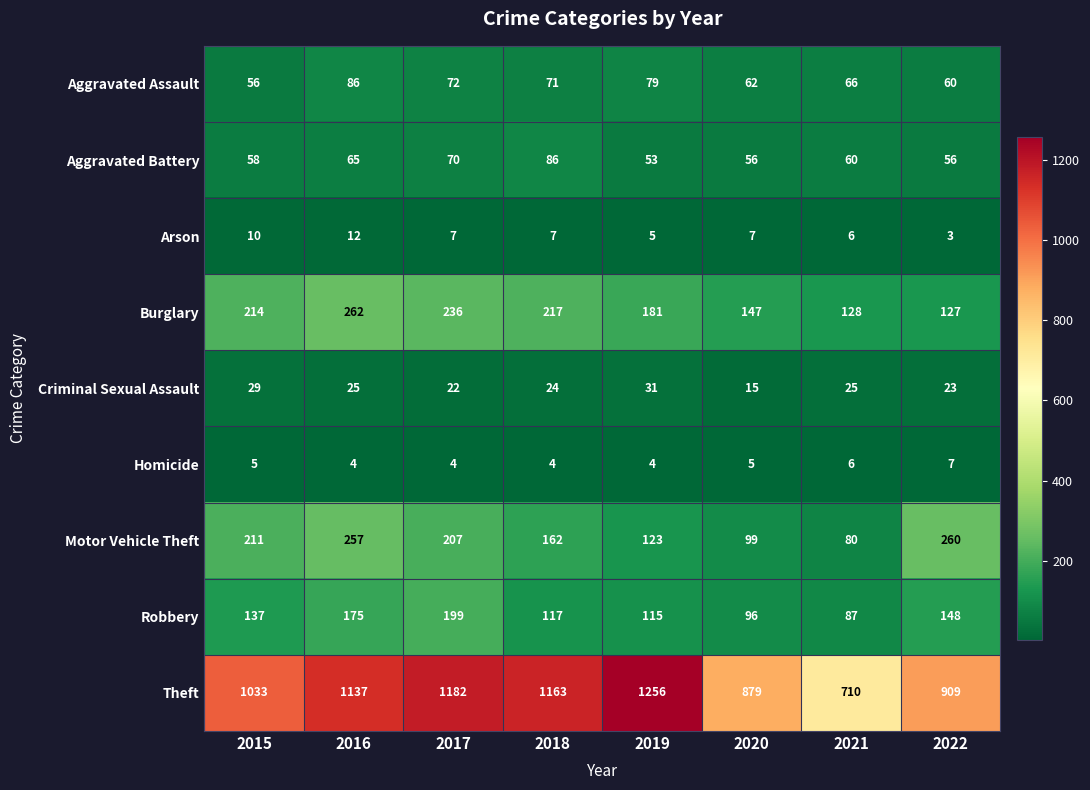

What is the total value across all series at 2021?

1168